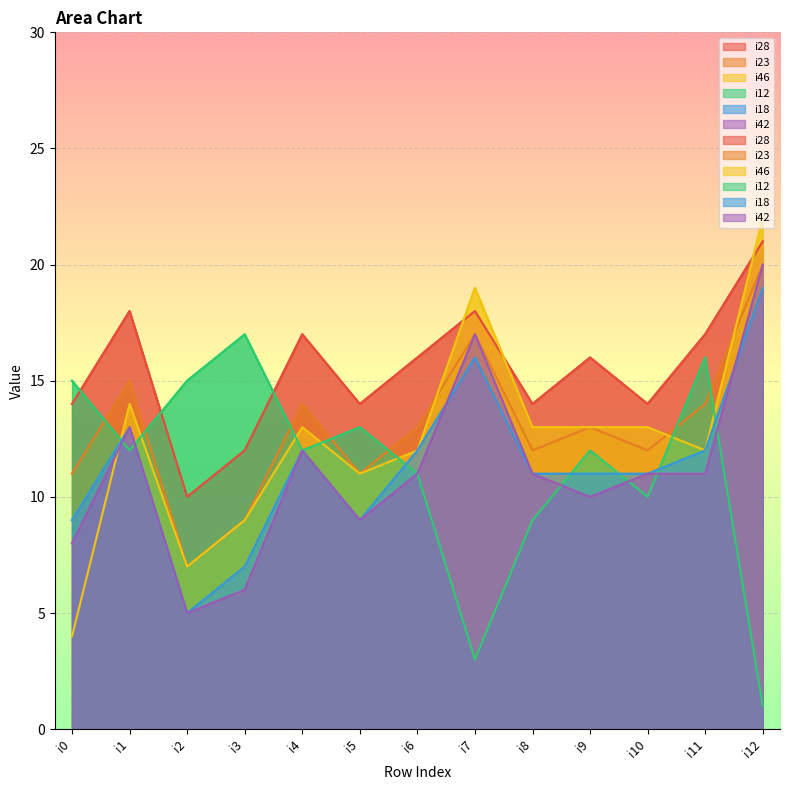

List the series in order of their peak value, lowest first.

i12, i18, i23, i42, i28, i46